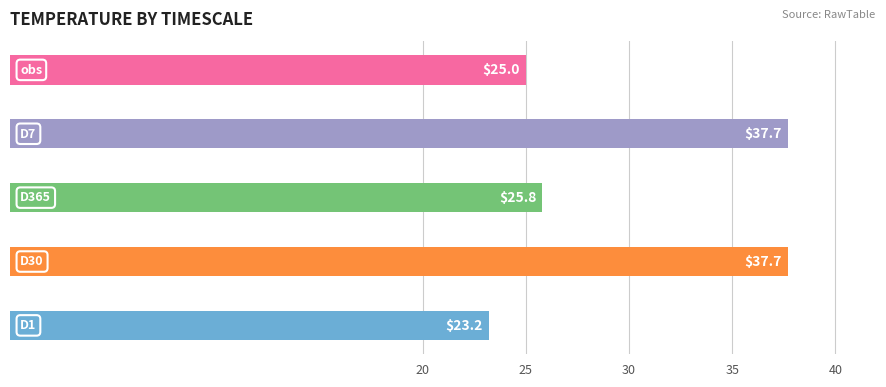

Reading bottom to top, extract all data points from this chart.

23.2	37.7	25.8	37.7	25.0